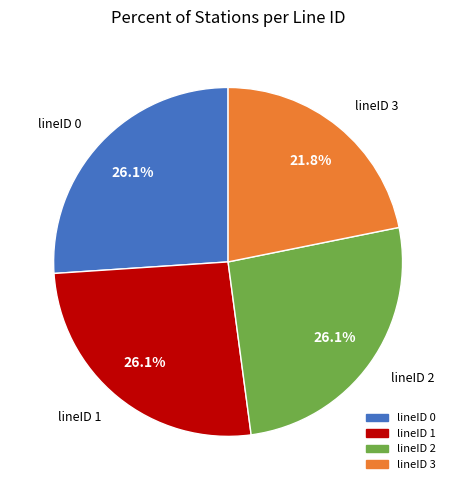

To the nearest percent, what is the average slice percentage?

25%